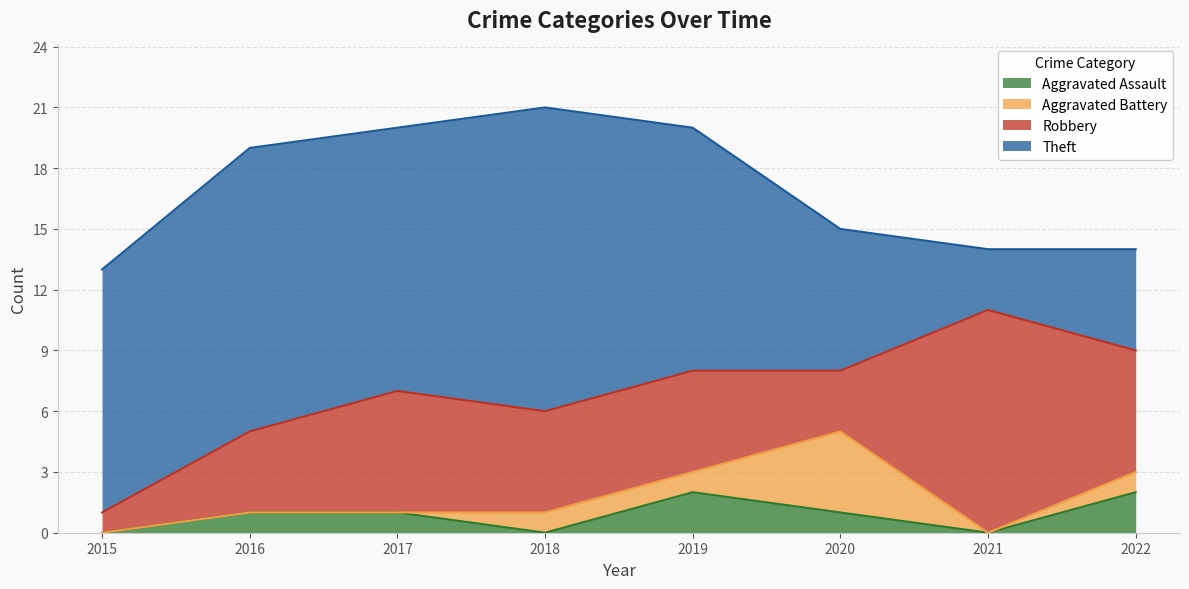

Where is Robbery nearest to the value 6?

2017